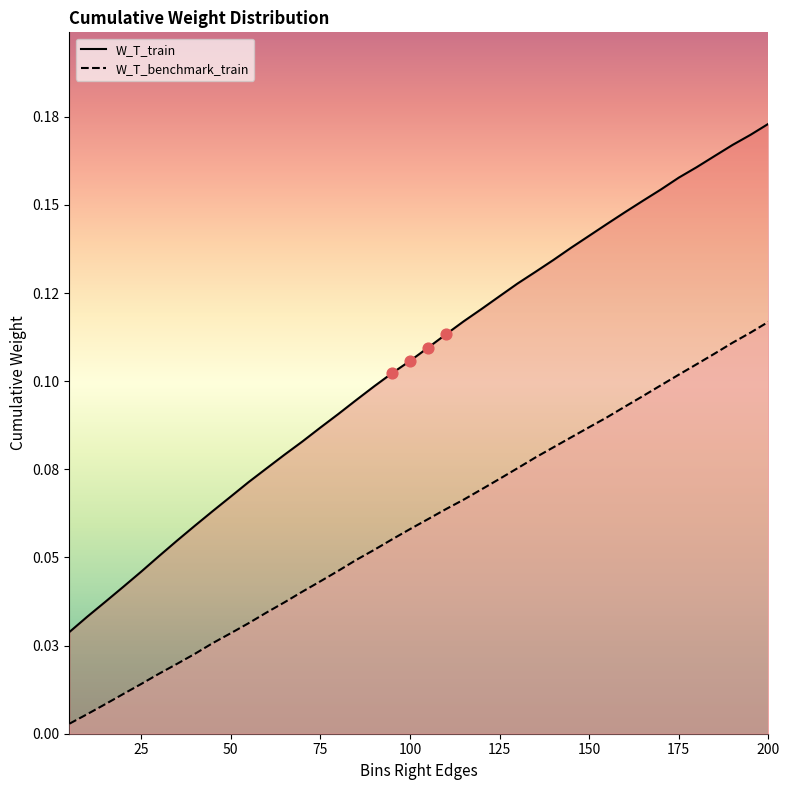

Which series has the largest total across all categories?

W_T_train